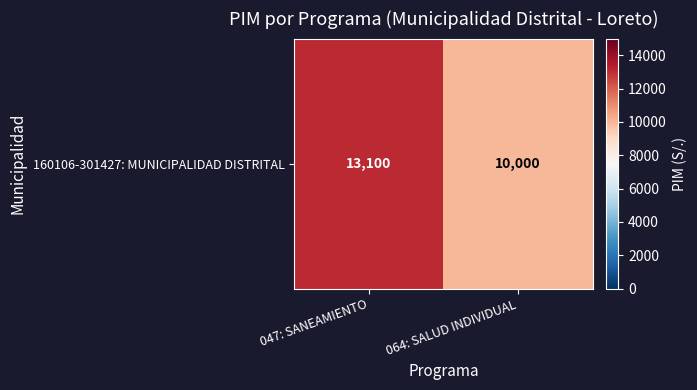

Which label corresponds to the largest value in the chart?

047: SANEAMIENTO